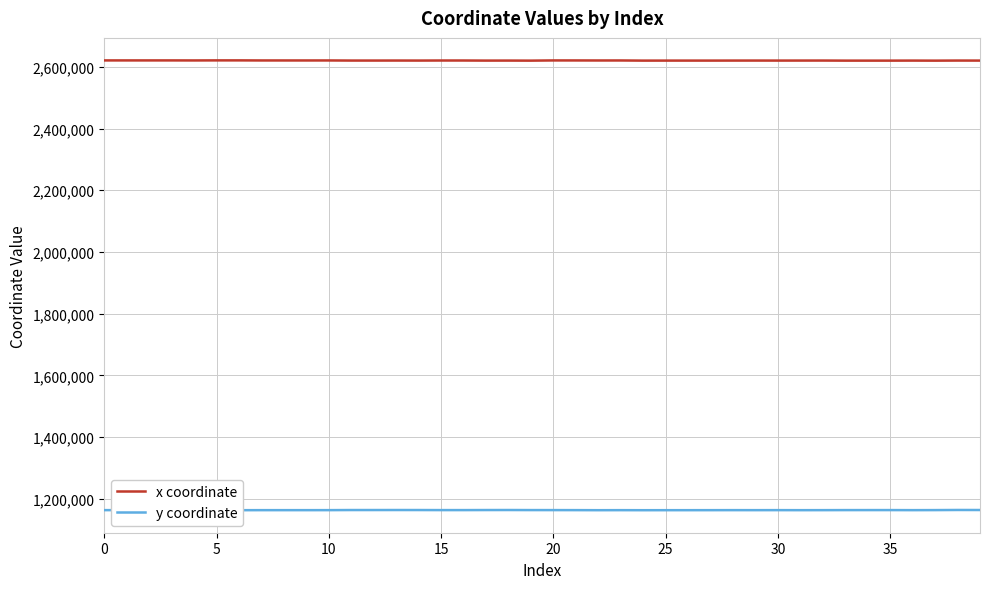

The value of y coordinate at 32 is 1884720.7. True or false?

False